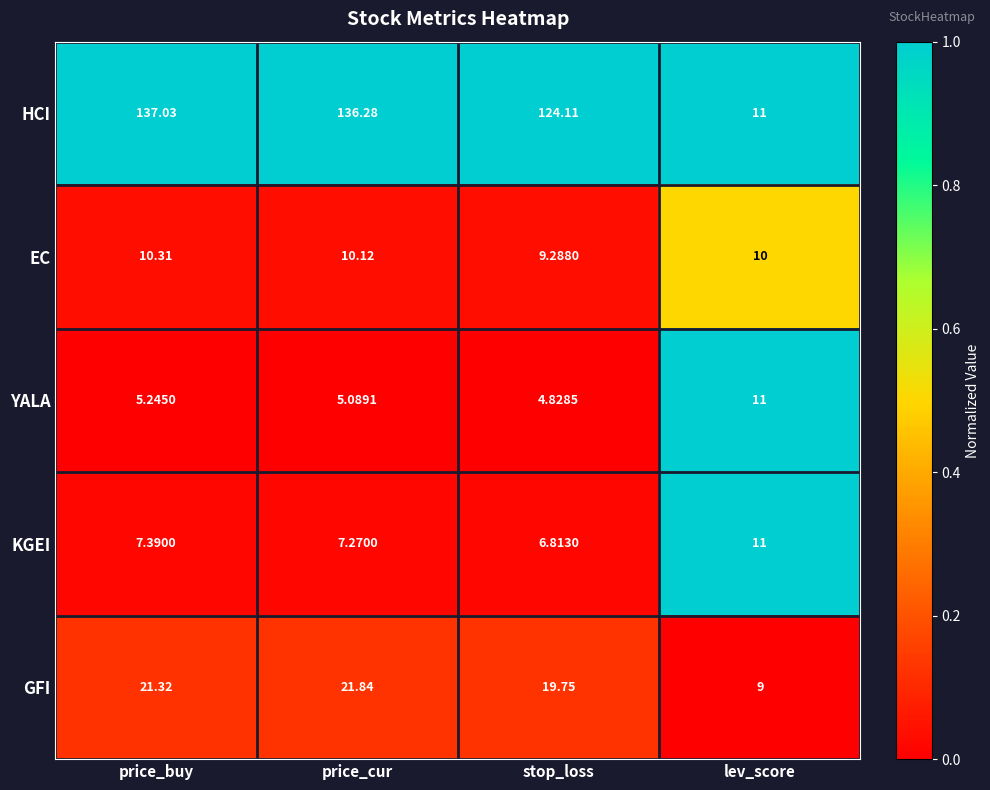

At which category does the chart reach its minimum across all series?

stop_loss